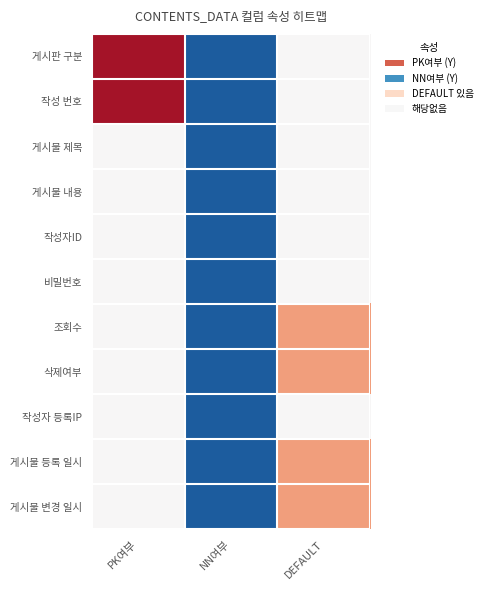

Rank the series by their maximum value, from highest to lowest.

게시판 구분, 작성 번호, 조회수, 삭제여부, 게시물 등록 일시, 게시물 변경 일시, 게시물 제목, 게시물 내용, 작성자ID, 비밀번호, 작성자 등록IP